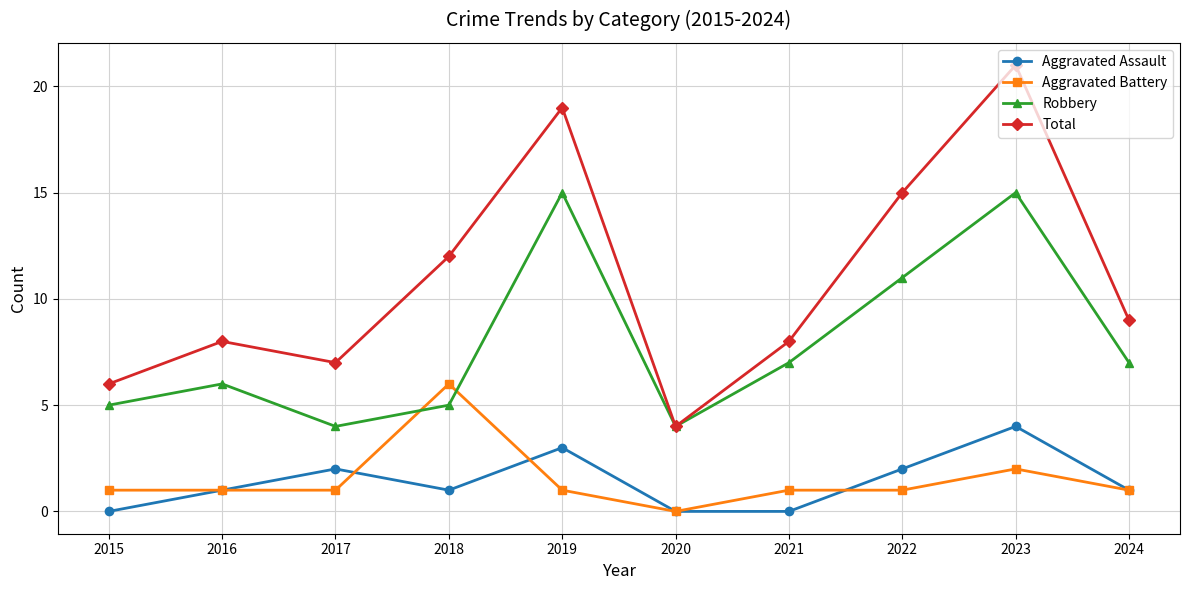

What is the sum of all Aggravated Assault values?

14